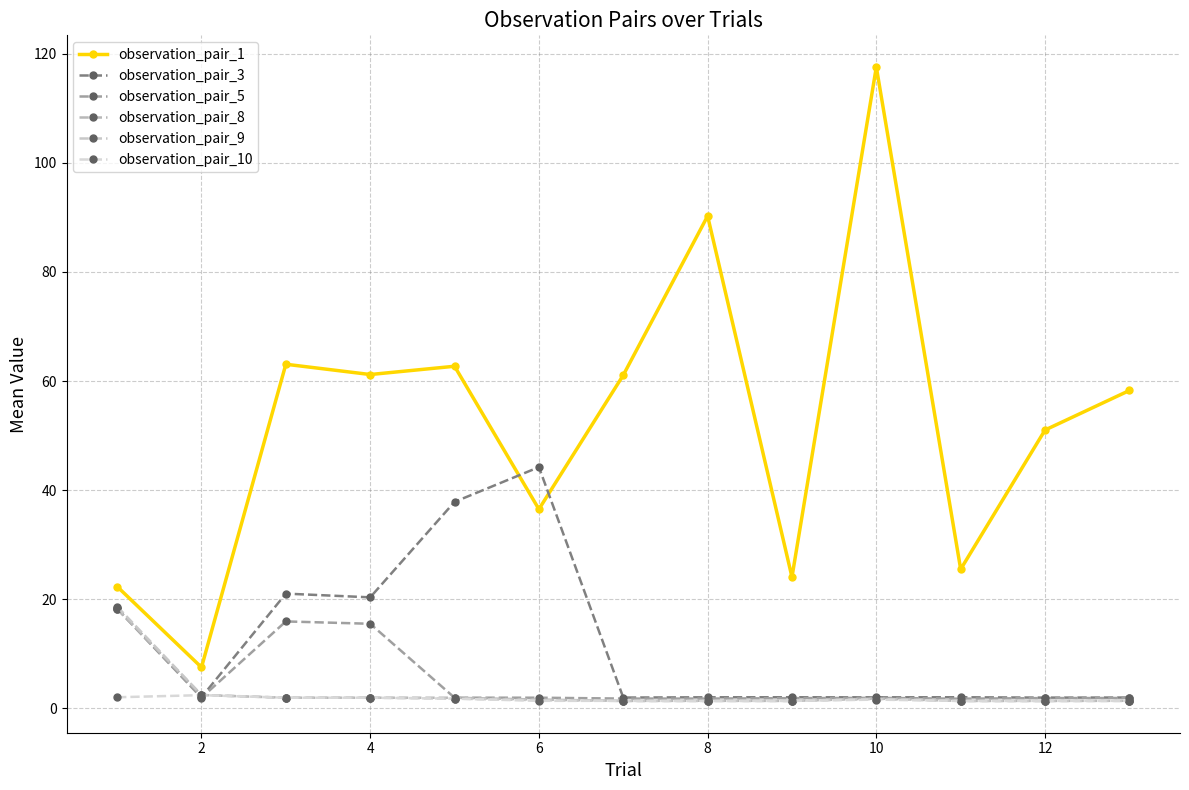

At which label does observation_pair_1 reach its minimum?

2